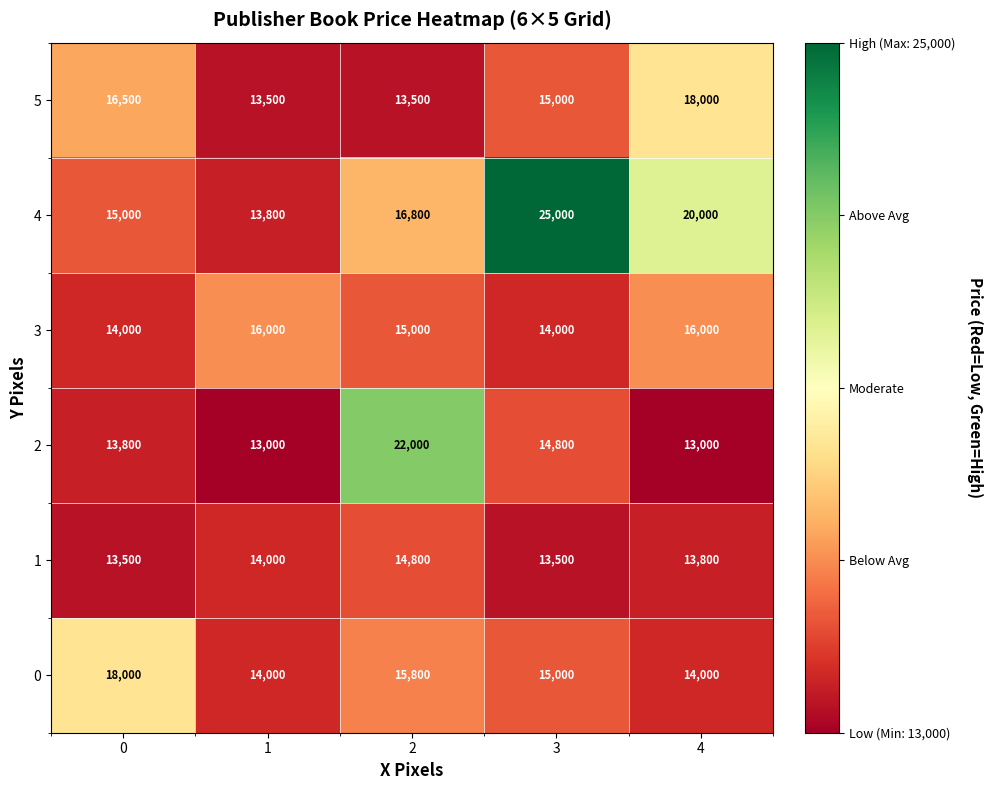

The 0 series shows 21465 at 3. True or false?

False